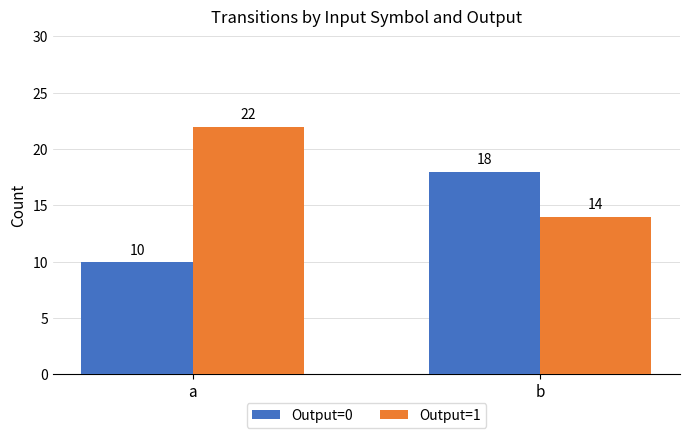

The value of Output=1 at b is 7. True or false?

False